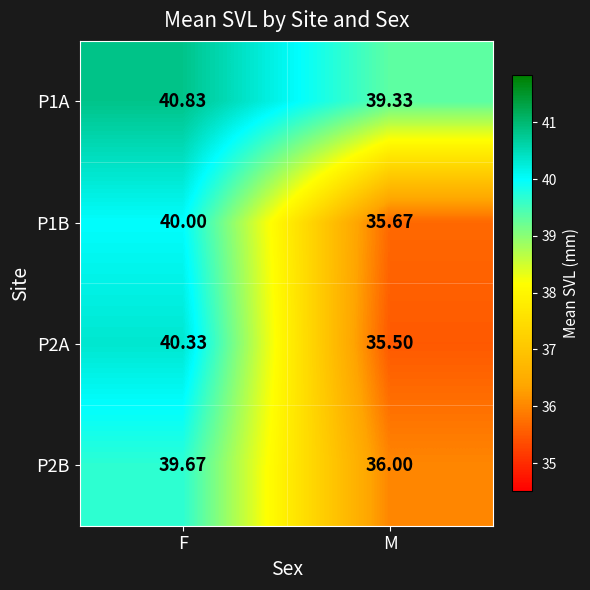

Between F and M, which series saw the biggest shift?

P2A